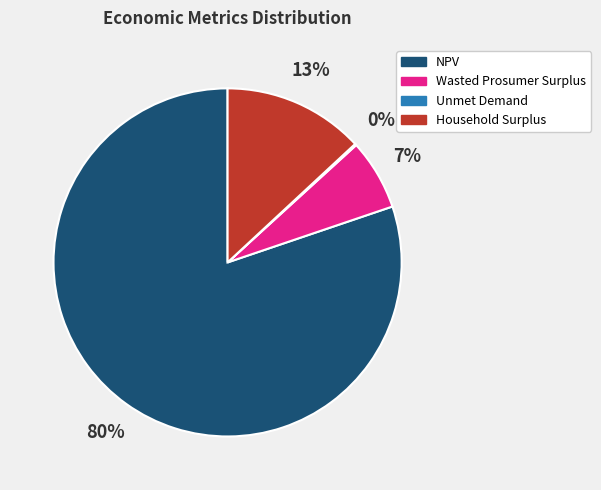

True or false: NPV accounts for 80% of the total.

True